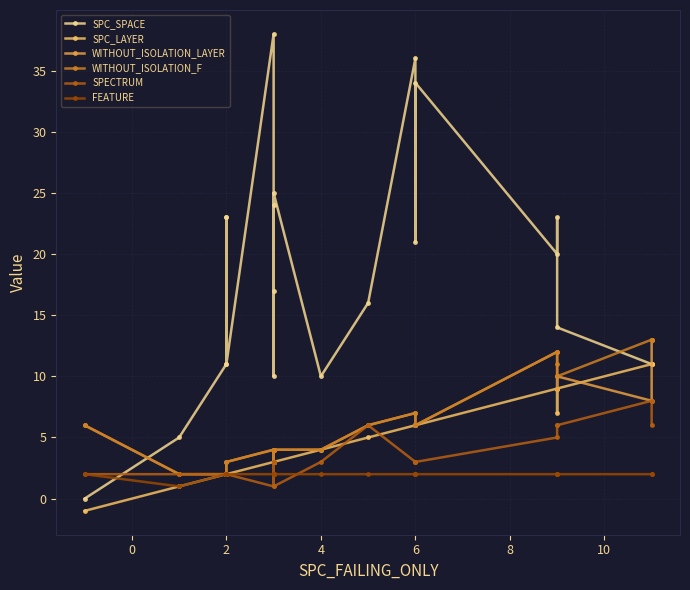

True or false: WITHOUT_ISOLATION_LAYER and FEATURE intersect in this chart.

False